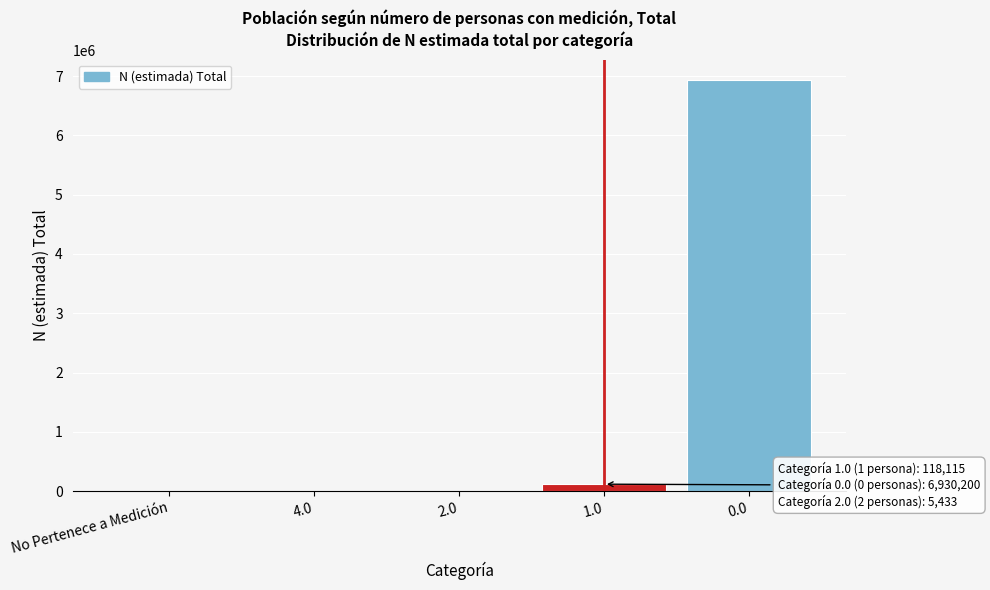

What is the maximum value shown in the chart?

6930200